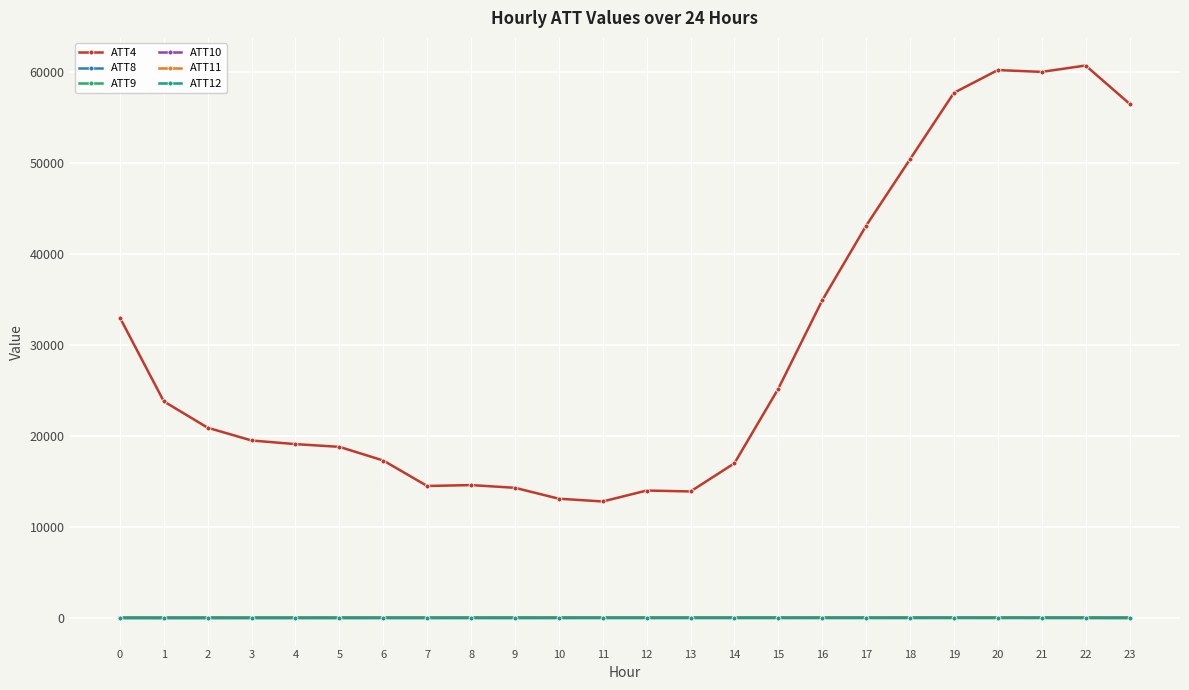

True or false: ATT4 and ATT10 intersect in this chart.

False